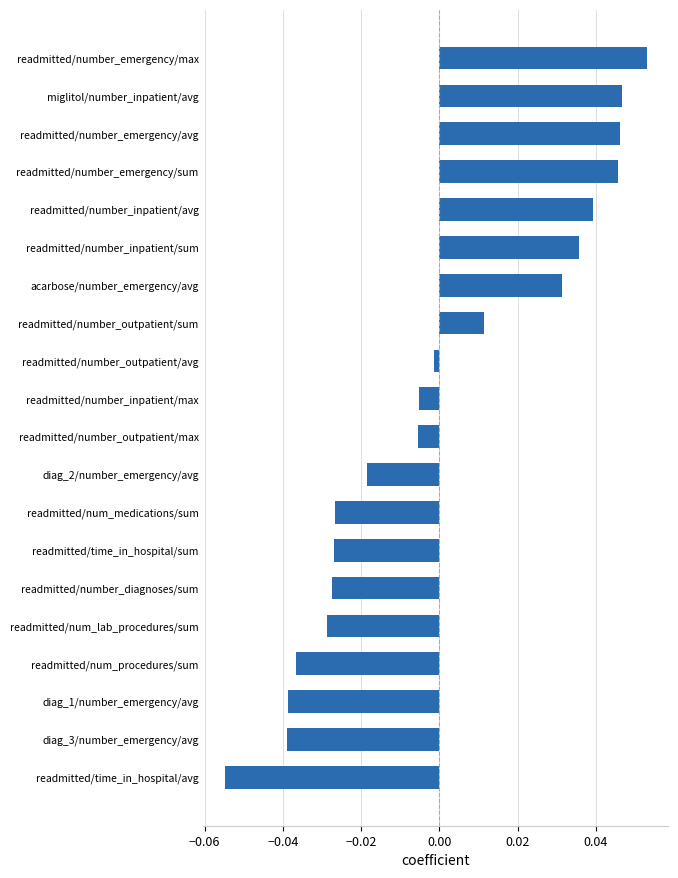

Which label corresponds to the largest value in the chart?

readmitted/number_emergency/max